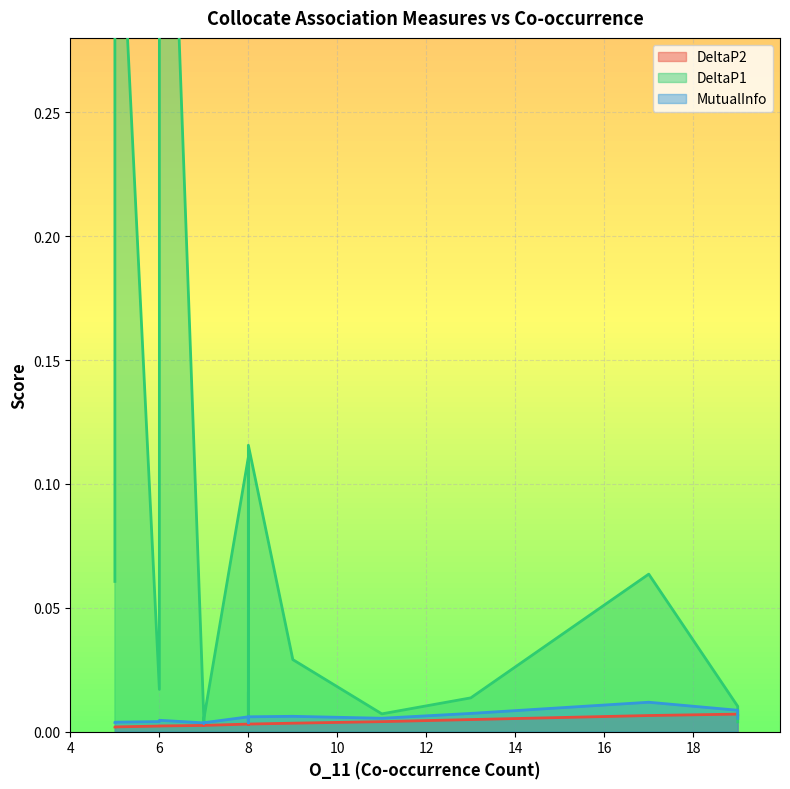

Reading left to right, extract all data points from this chart.

DeltaP2: 0.0	0.0	0.0	0.0	0.0	0.0	0.0	0.0	0.0	0.0	0.0	0.0	0.0	0.0	0.0	0.0	0.0	0.0	0.0	0.0
DeltaP1: 0.1	0.0	0.0	0.0	0.1	0.1	0.0	0.0	0.0	0.0	0.0	0.5	0.0	0.0	0.4	0.1	0.0	0.0	0.0	0.0
MutualInfo: 0.0	0.0	0.0	0.0	0.0	0.0	0.0	0.0	0.0	0.0	0.0	0.0	0.0	0.0	0.0	0.0	0.0	0.0	0.0	0.0